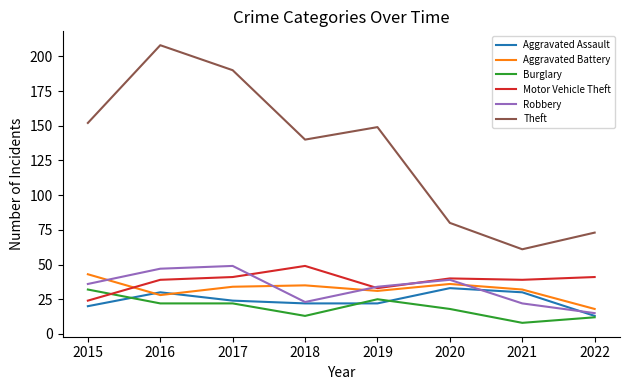

How many lines are shown in the chart?

6